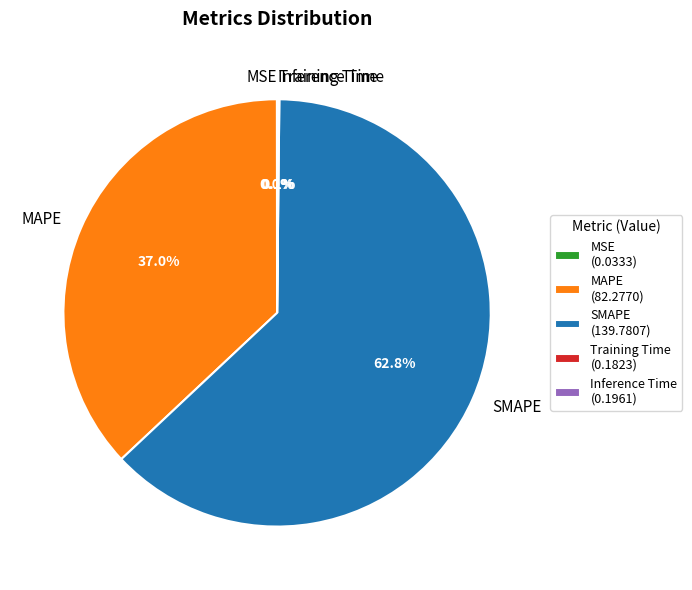

Is there any slice that represents more than half of the pie?

Yes